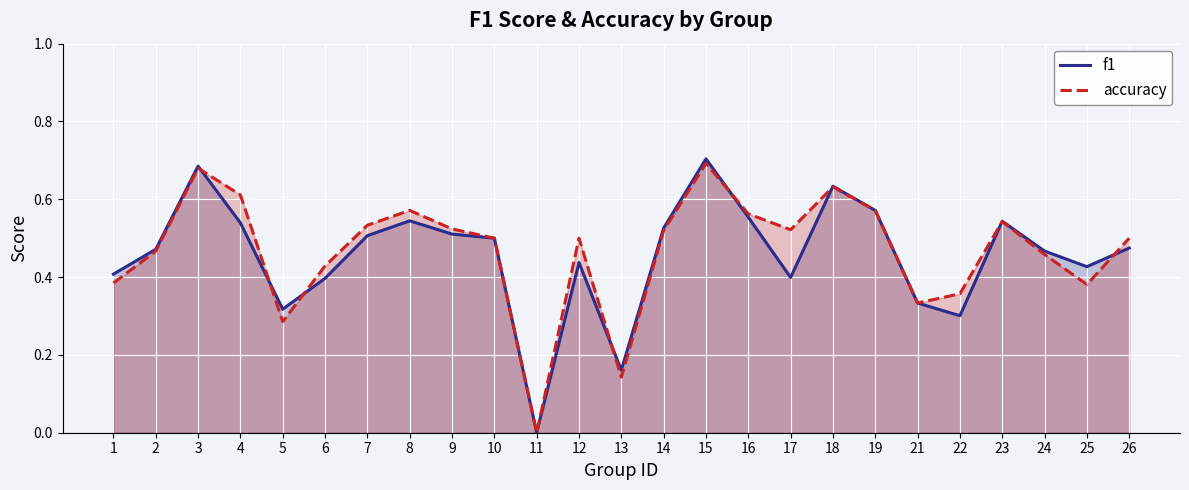

Where is the first local maximum for f1?

3